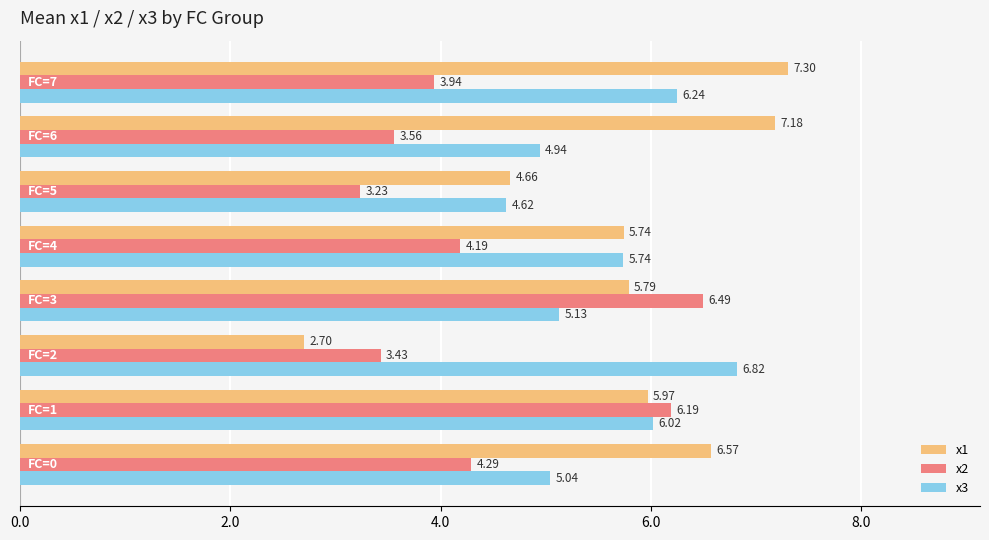

Count the number of categories in the chart.

8